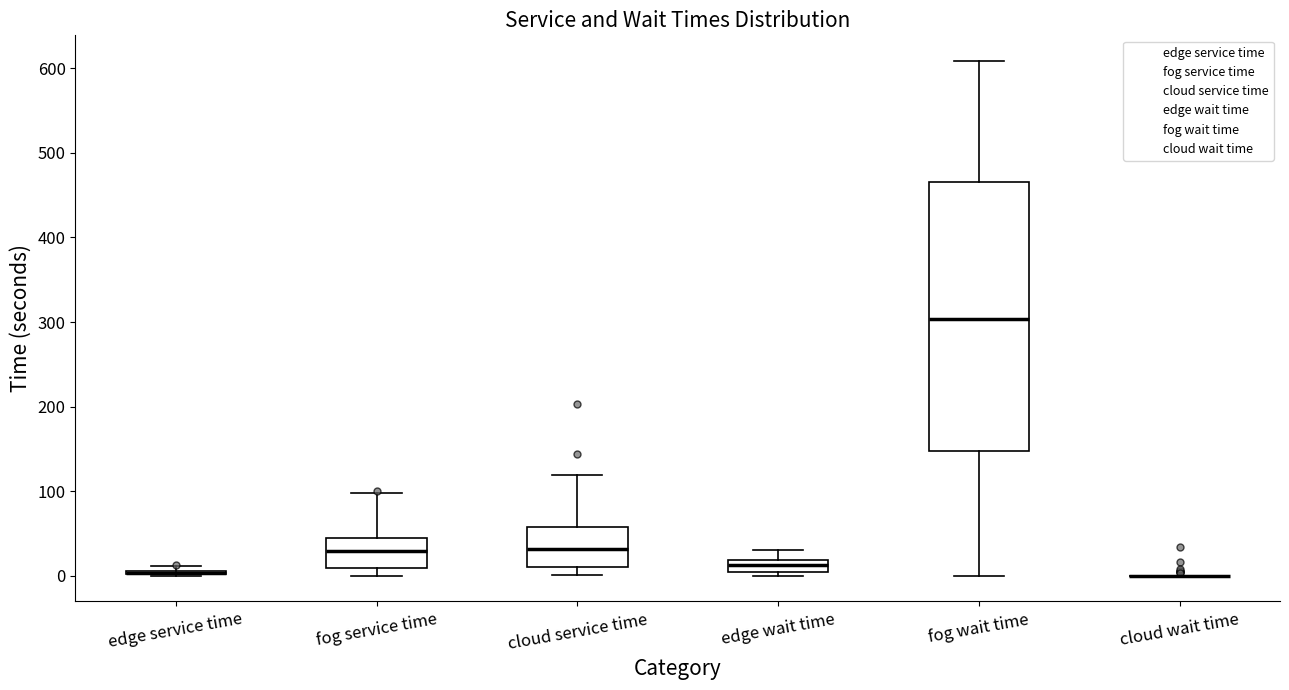

Where does the median line of the box for edge wait time sit on the y-axis? The values are not printed on the chart, so give them approximately, as read against the axis.

10